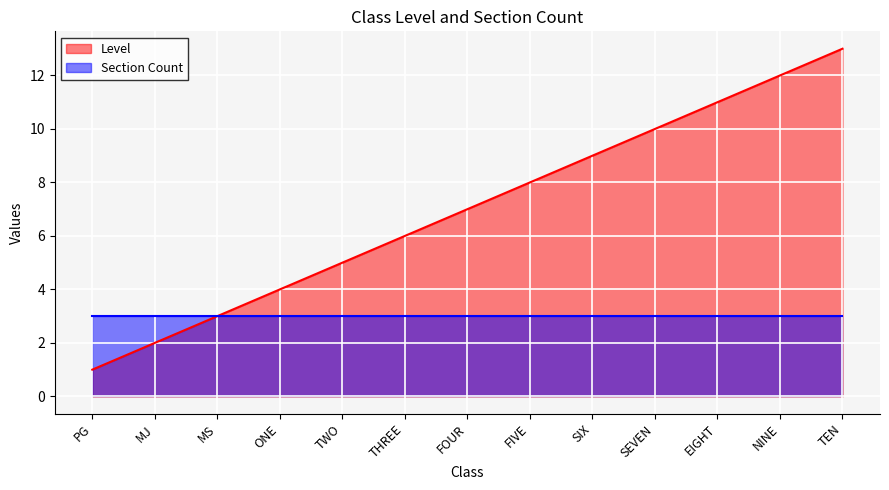

The value at MS is 3. True or false?

True